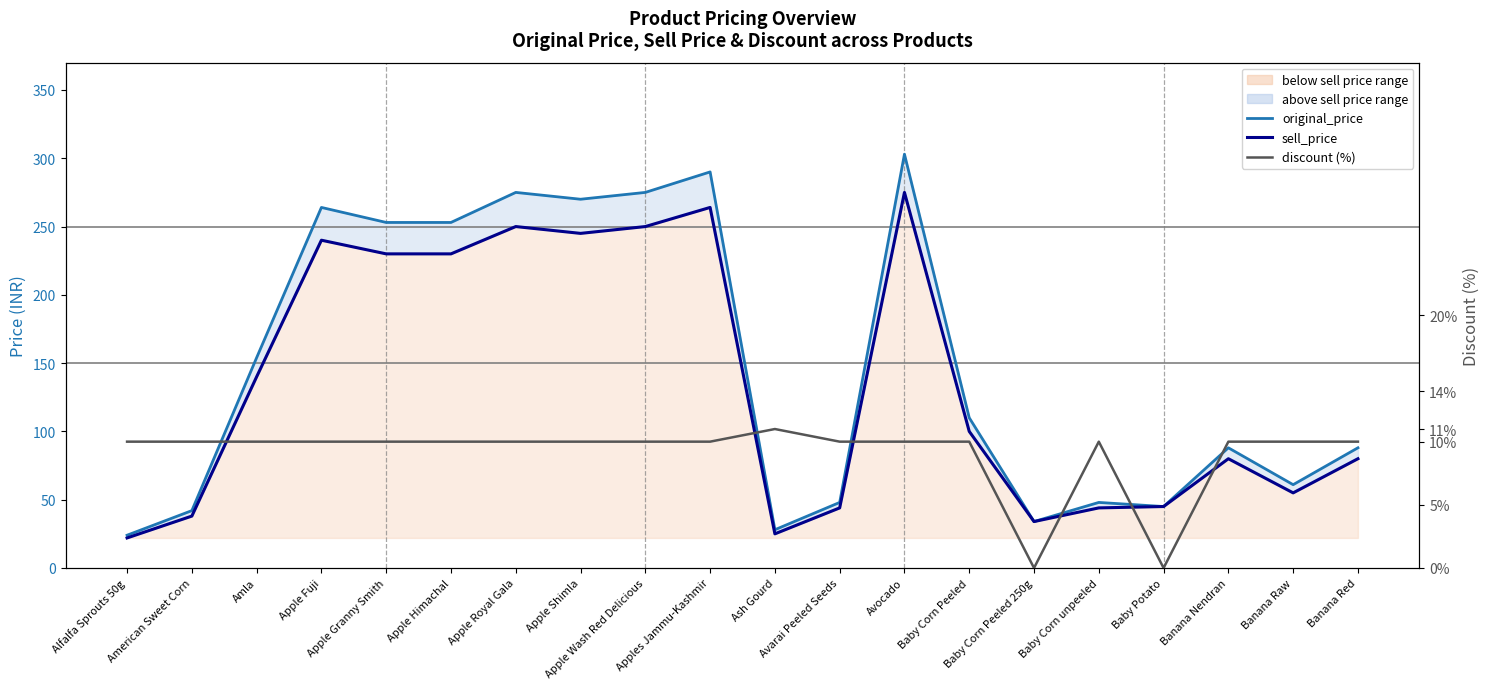

How many lines are shown in the chart?

3